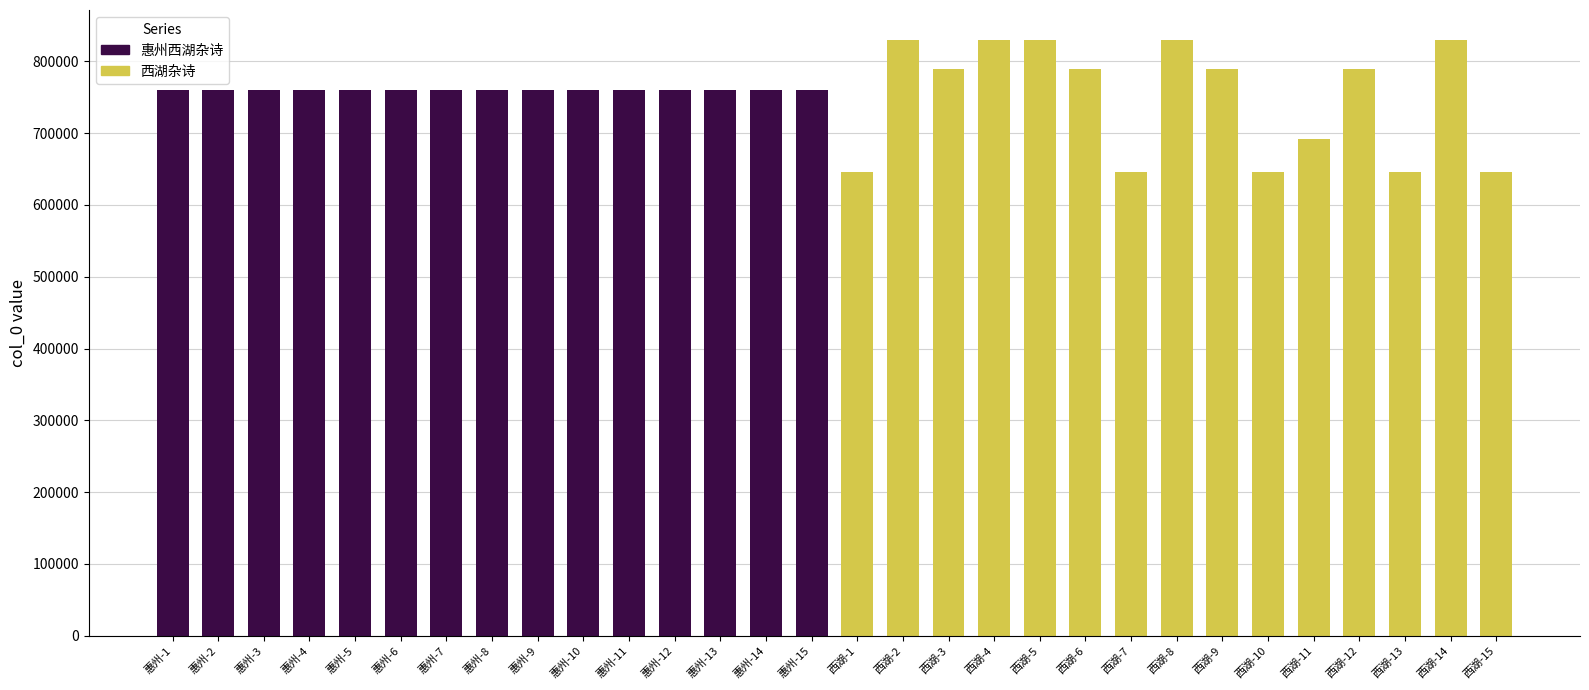

Are the bars horizontal?

No